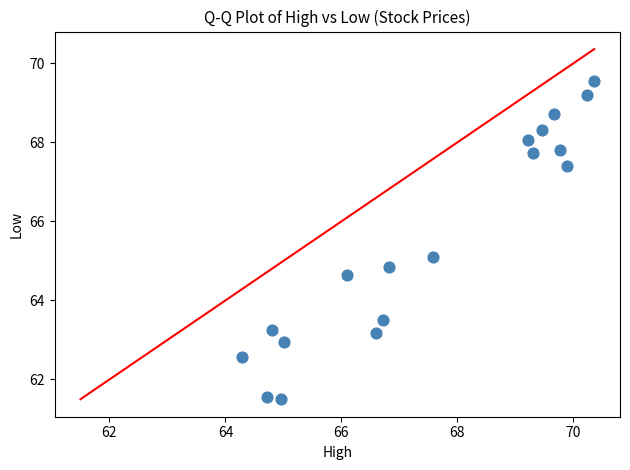

What is the range of X values (max minus min)?

6.1